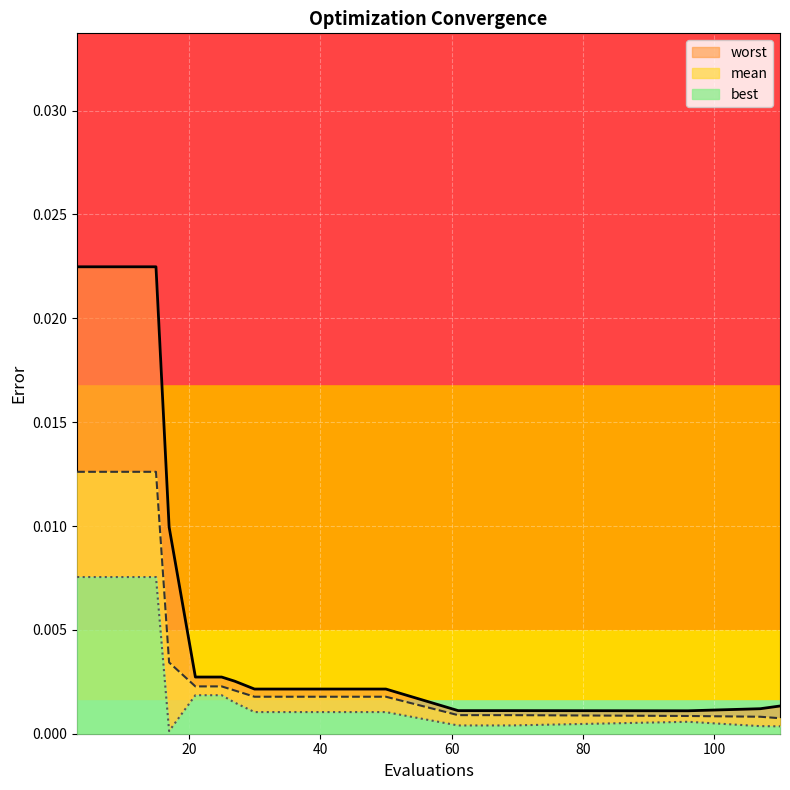

What are all the series names shown in the legend?

mean, best, worst